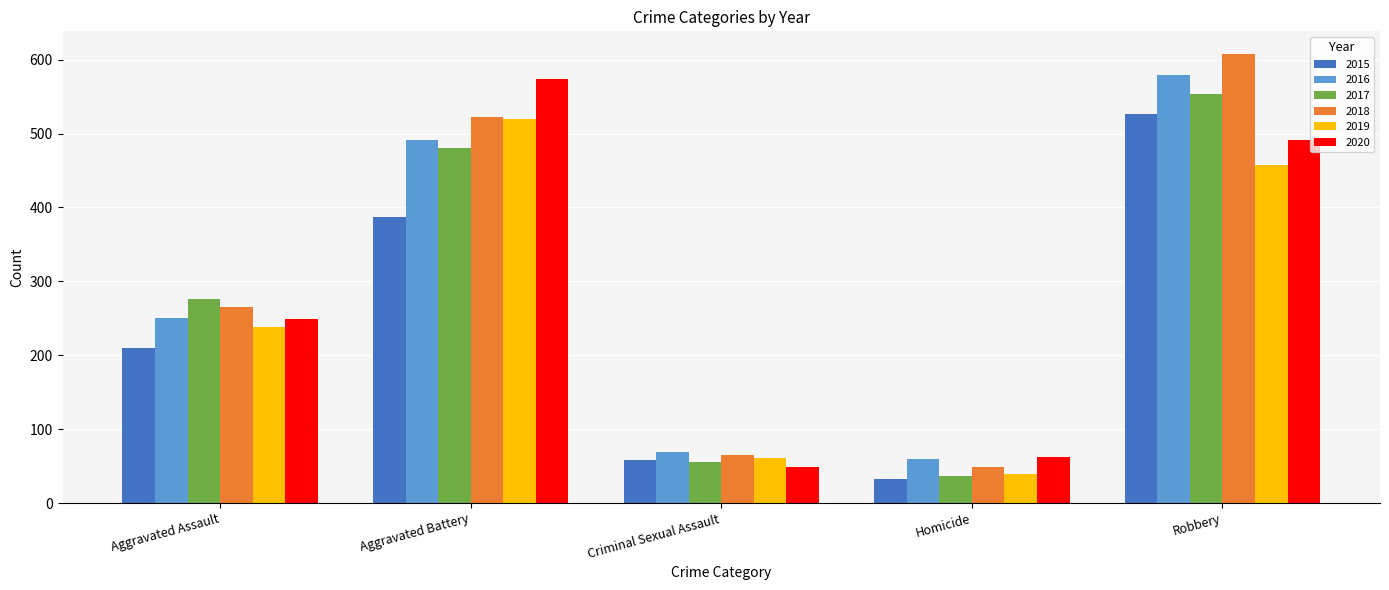

Reading left to right, transcribe all the data shown in this chart.

2015: Aggravated Assault=210	Aggravated Battery=387	Criminal Sexual Assault=58	Homicide=32	Robbery=527
2016: Aggravated Assault=250	Aggravated Battery=491	Criminal Sexual Assault=69	Homicide=59	Robbery=579
2017: Aggravated Assault=276	Aggravated Battery=480	Criminal Sexual Assault=55	Homicide=37	Robbery=553
2018: Aggravated Assault=265	Aggravated Battery=522	Criminal Sexual Assault=65	Homicide=49	Robbery=608
2019: Aggravated Assault=238	Aggravated Battery=520	Criminal Sexual Assault=61	Homicide=40	Robbery=458
2020: Aggravated Assault=249	Aggravated Battery=574	Criminal Sexual Assault=49	Homicide=63	Robbery=491